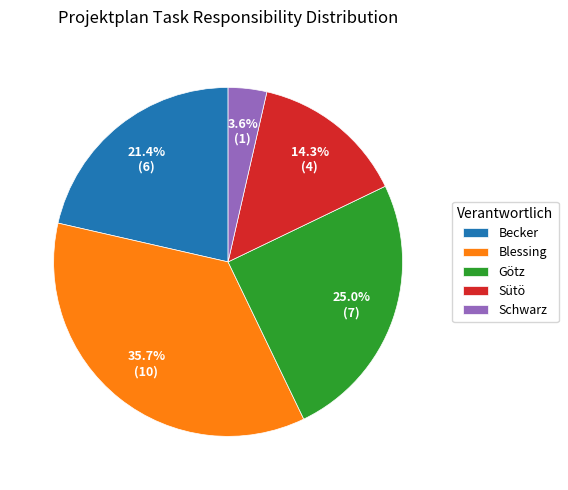

What percentage do Sütö and Götz together represent?

39.3%